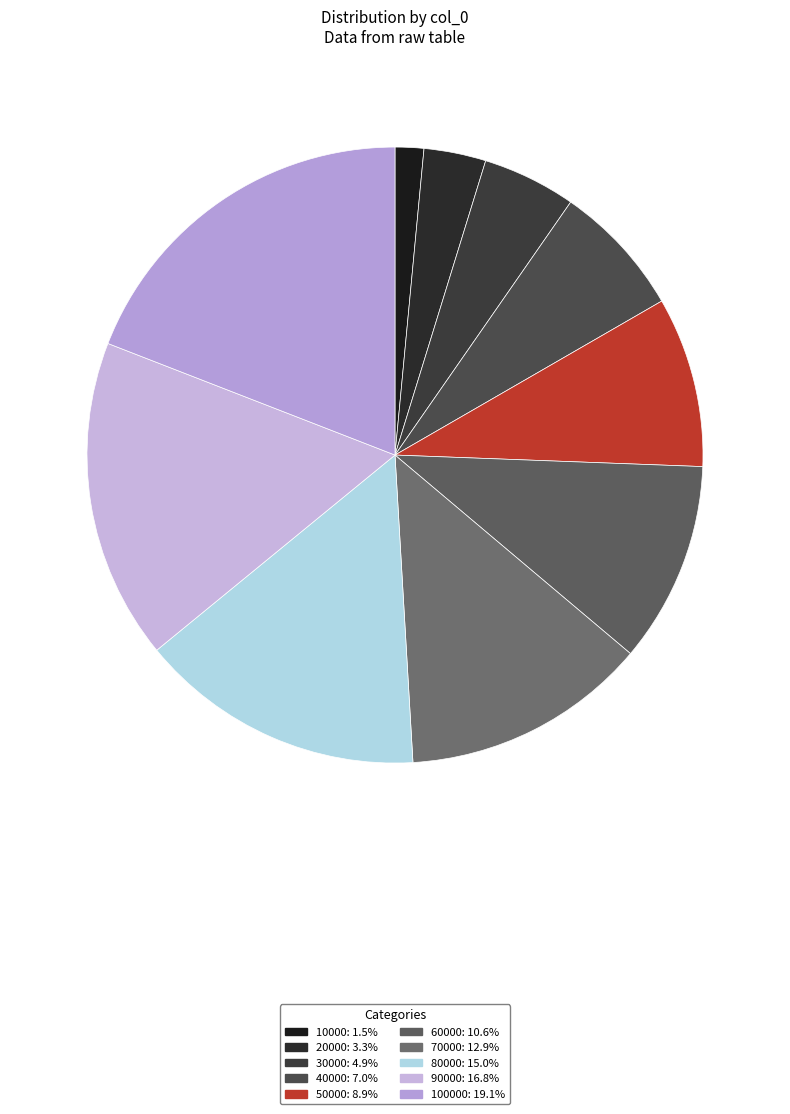

Which slice is the largest?

100000